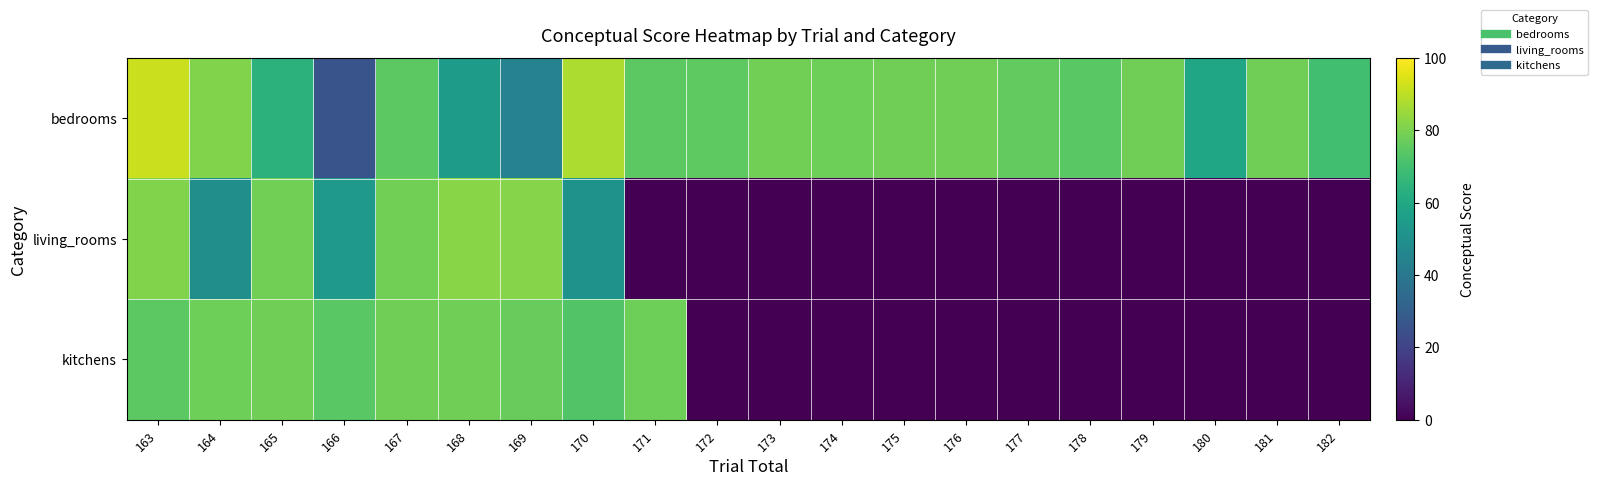

What is the total value across all series at 178?

74.2